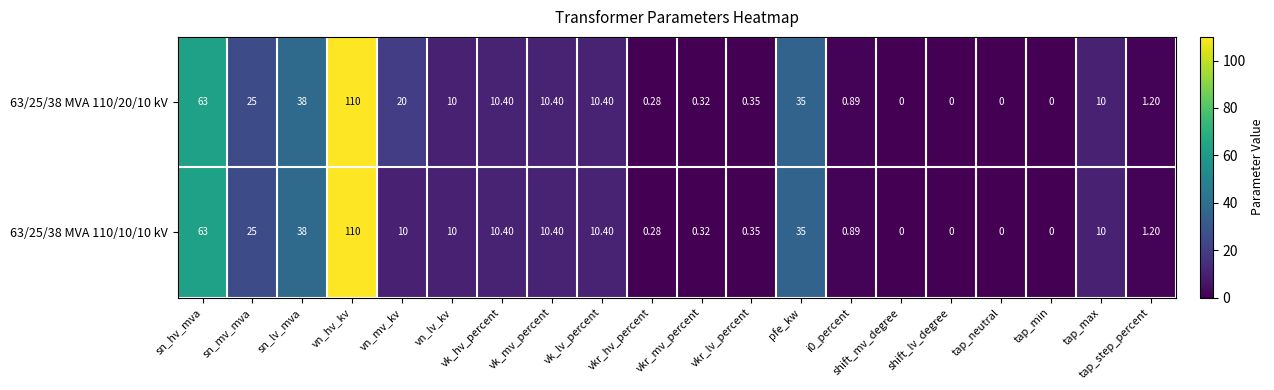

How many values in 63/25/38 MVA 110/20/10 kV are above zero?

16